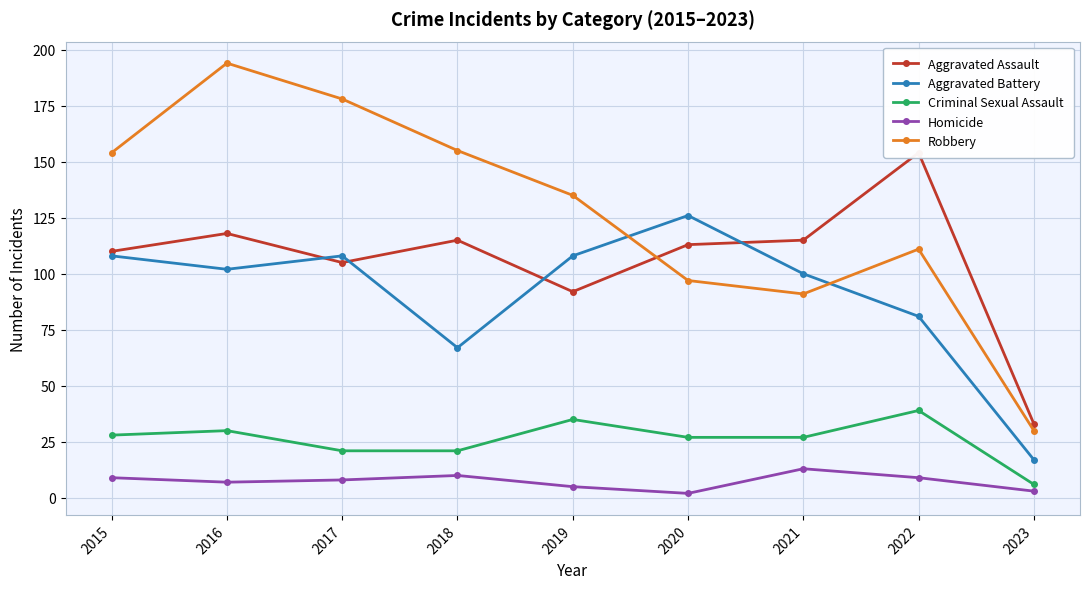

What is the difference between the highest and lowest values at 2018?

145